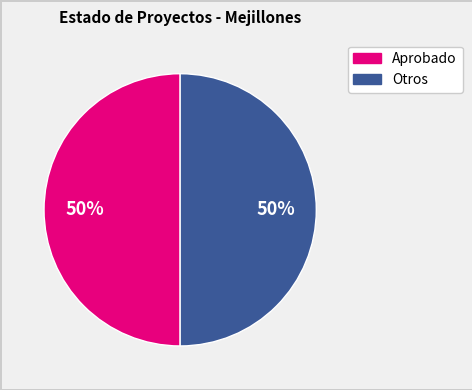

To the nearest percent, what is the average slice percentage?

50%